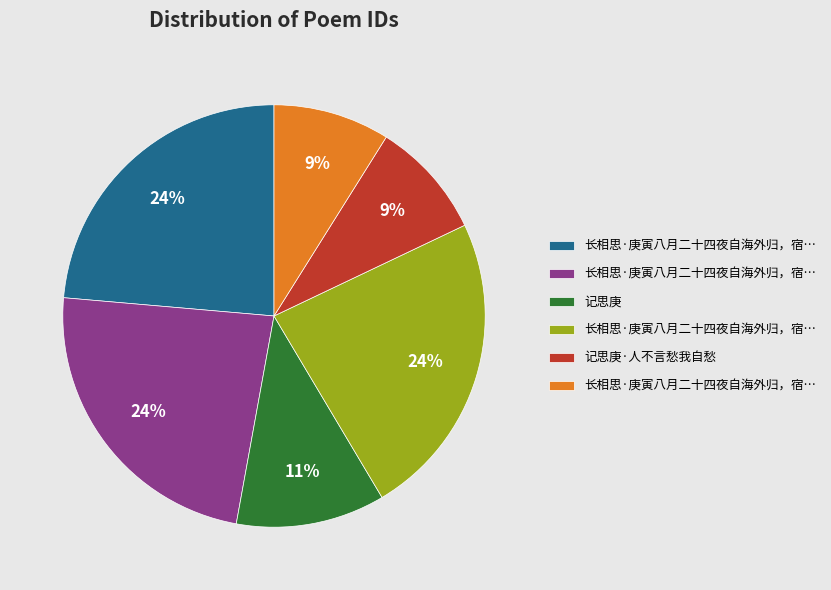

How many slices are in this pie chart?

6